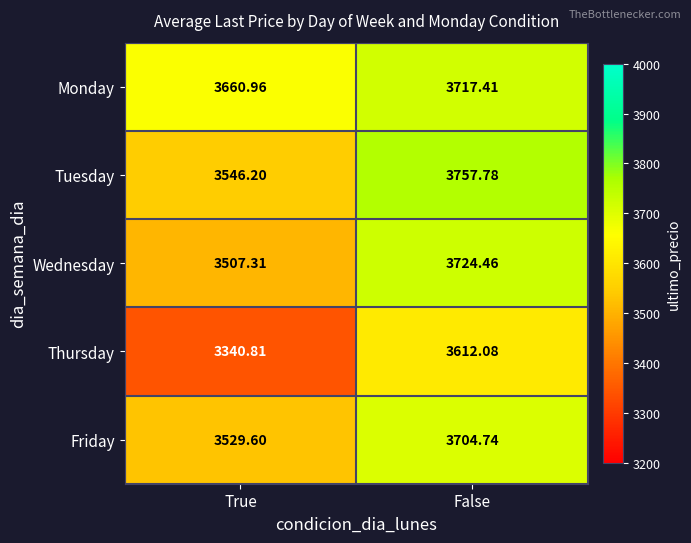

At which label does Friday reach its minimum?

True